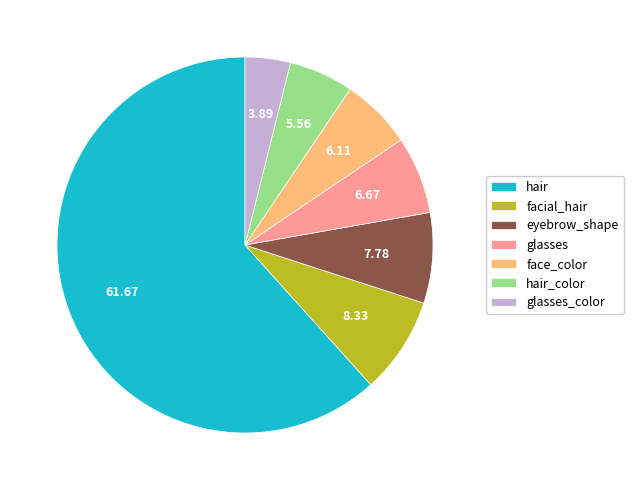

Which slice represents more than half of the pie?

hair